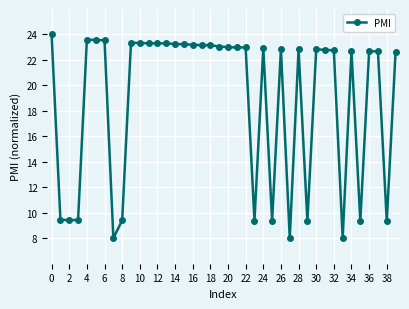

What is the minimum value shown in the chart?

8.0